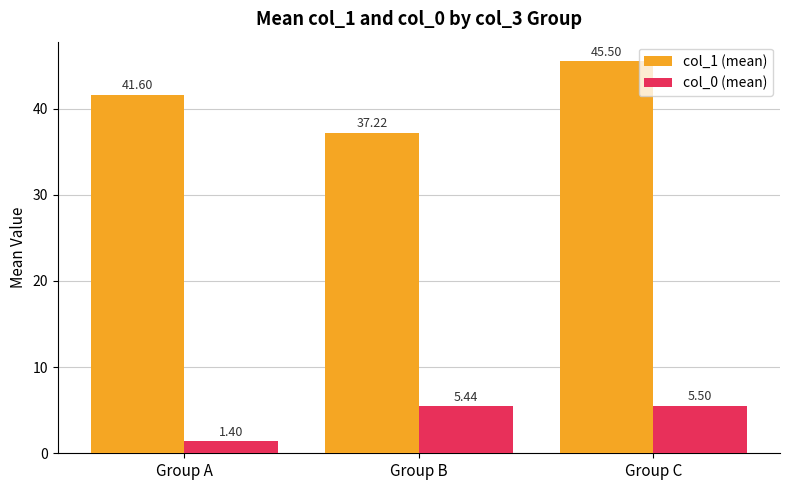

How many groups of bars are there?

3